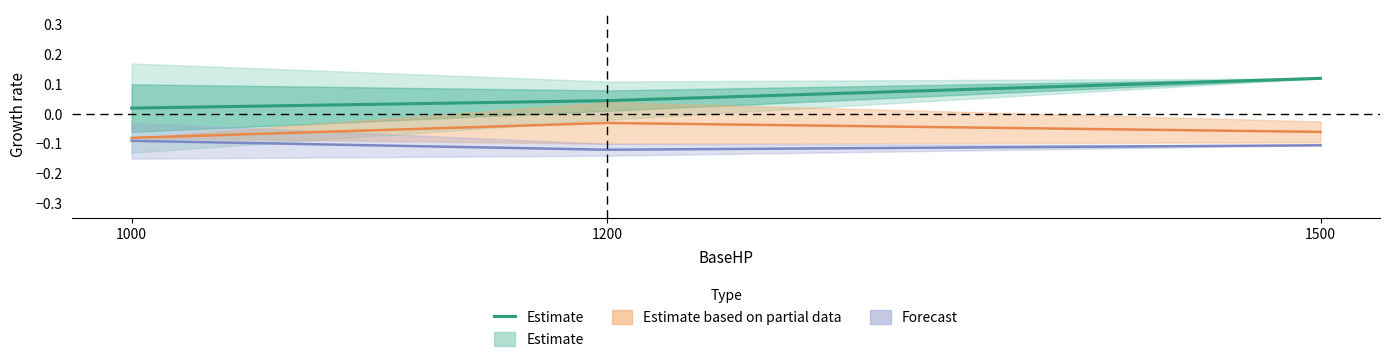

Rank the categories by value from lowest to highest.

1000, 1200, 1500